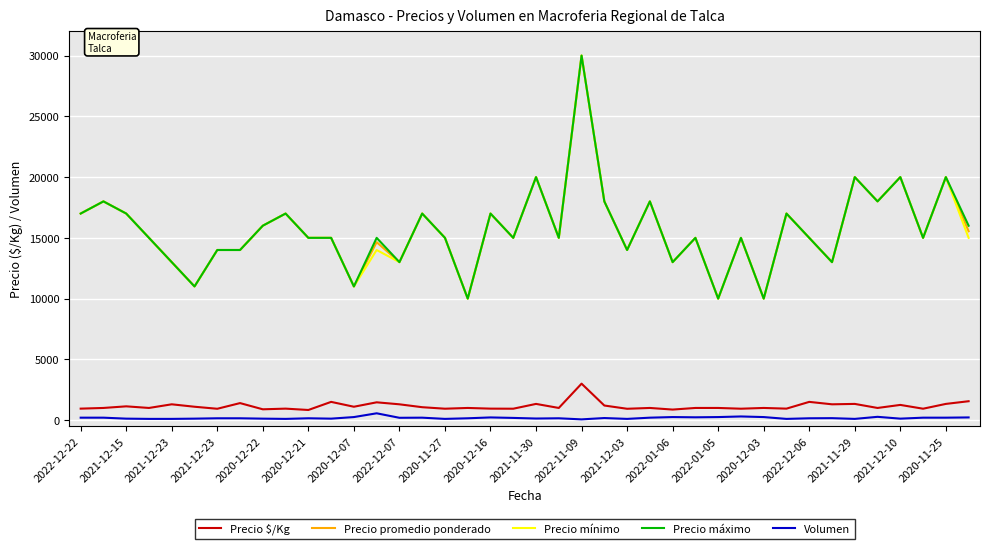

True or false: Precio máximo and Volumen intersect in this chart.

False